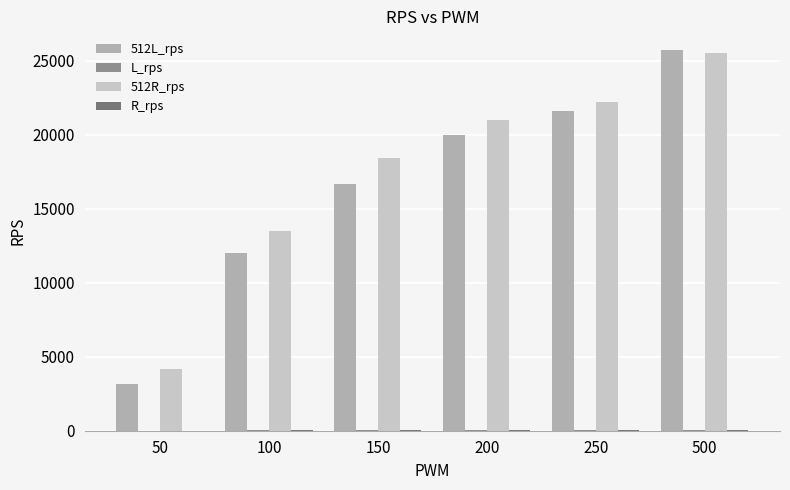

Does the chart contain stacked bars?

No